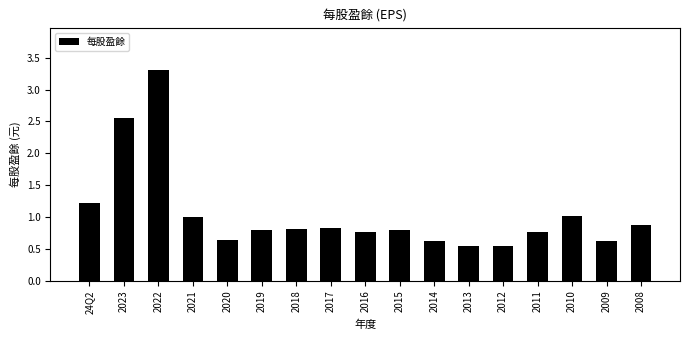

At which category does the chart reach its peak across all series?

2022